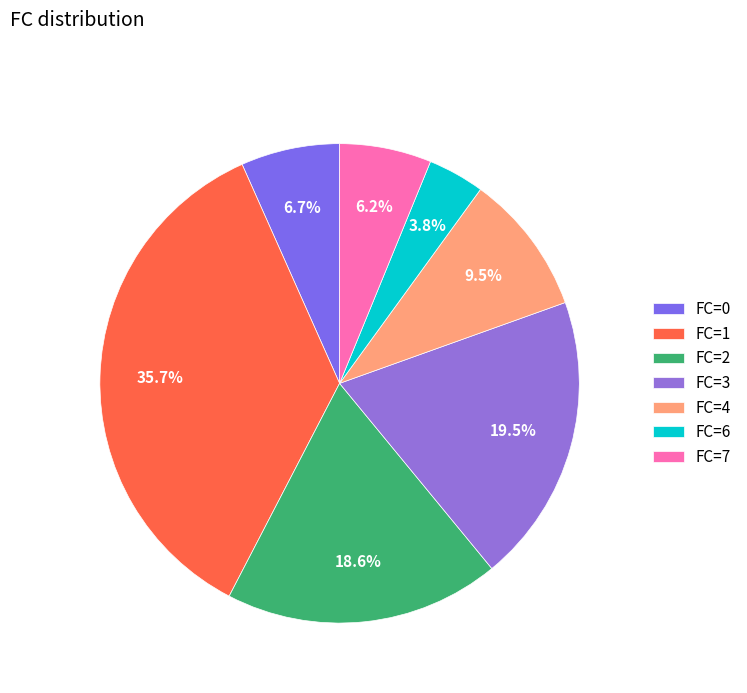

How many segments does this pie chart have?

7